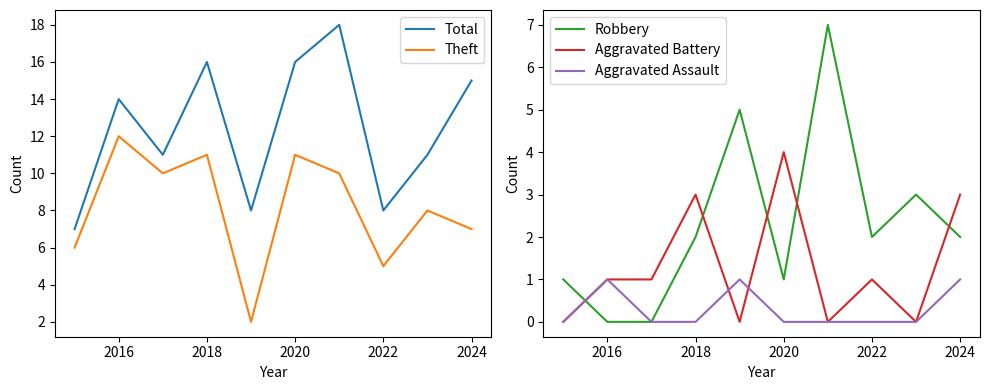

List the series in order of their peak value, lowest first.

Aggravated Assault, Aggravated Battery, Robbery, Theft, Total